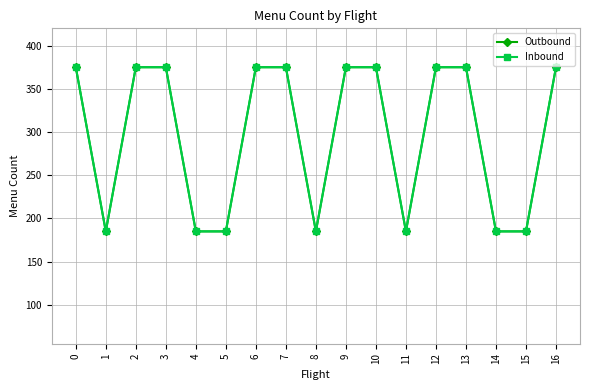

Where is the first local minimum for Outbound?

1